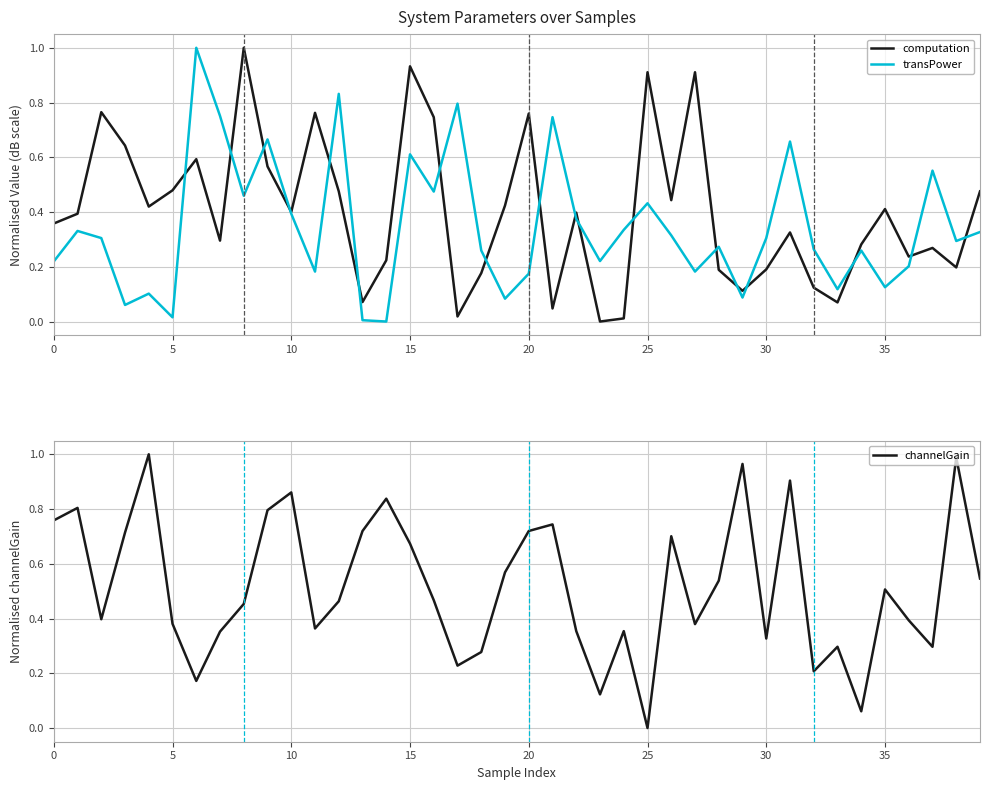

After their last crossing, which series has the higher values: transPower or computation?

computation